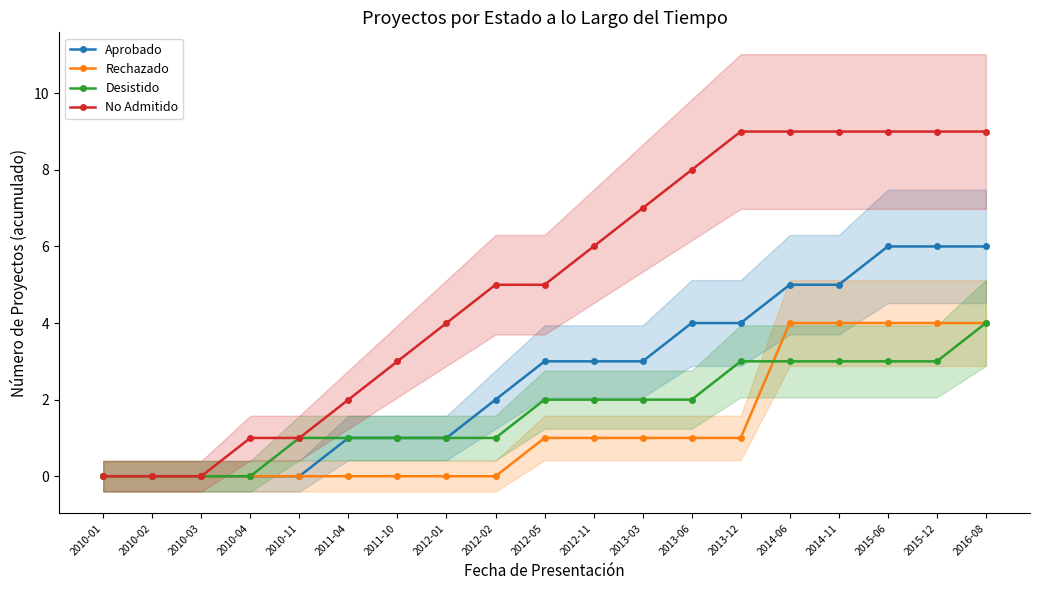

Reading right to left, transcribe all the data shown in this chart.

Aprobado: 6	6	6	5	5	4	4	3	3	3	2	1	1	1	0	0	0	0	0
Rechazado: 4	4	4	4	4	1	1	1	1	1	0	0	0	0	0	0	0	0	0
Desistido: 4	3	3	3	3	3	2	2	2	2	1	1	1	1	1	0	0	0	0
No Admitido: 9	9	9	9	9	9	8	7	6	5	5	4	3	2	1	1	0	0	0